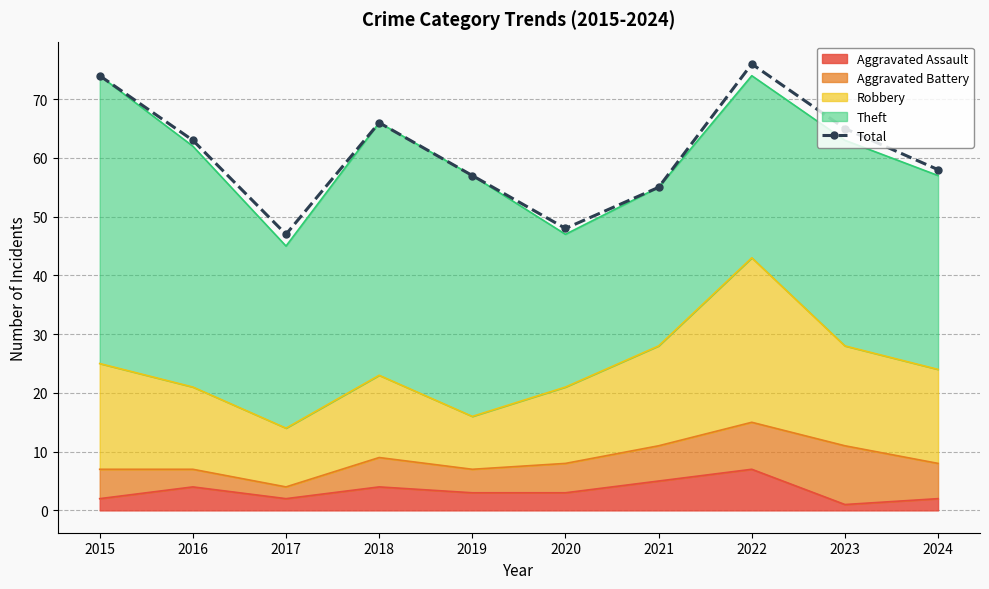

What is the ratio of the value at 2020 to the value at 2018?

0.7